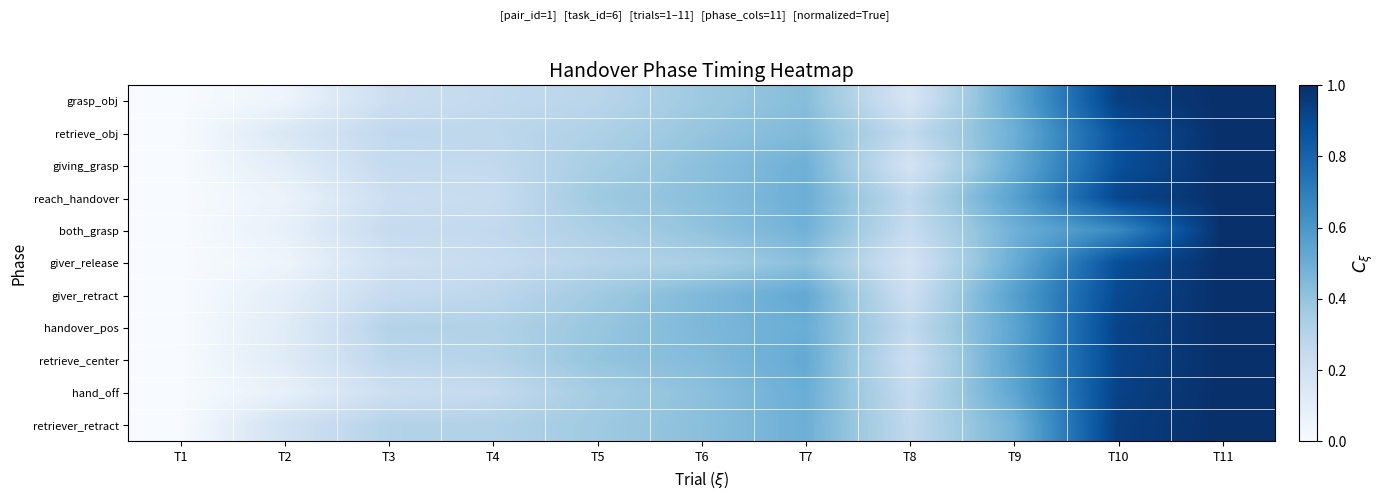

Reading left to right, what are all the values shown in this chart?

grasp_obj: T1=0.0	T2=0.0	T3=0.2	T4=0.3	T5=0.3	T6=0.4	T7=0.4	T8=0.2	T9=0.5	T10=0.9	T11=1.0
retrieve_obj: T1=0.0	T2=0.1	T3=0.3	T4=0.3	T5=0.3	T6=0.4	T7=0.4	T8=0.3	T9=0.5	T10=0.9	T11=1.0
giving_grasp: T1=0.0	T2=0.1	T3=0.3	T4=0.3	T5=0.3	T6=0.4	T7=0.5	T8=0.2	T9=0.5	T10=0.9	T11=1.0
reach_handover: T1=0.0	T2=0.1	T3=0.2	T4=0.2	T5=0.4	T6=0.4	T7=0.5	T8=0.3	T9=0.6	T10=0.9	T11=1.0
both_grasp: T1=0.0	T2=0.1	T3=0.2	T4=0.3	T5=0.3	T6=0.4	T7=0.5	T8=0.2	T9=0.5	T10=0.7	T11=1.0
giver_release: T1=0.0	T2=0.0	T3=0.2	T4=0.2	T5=0.3	T6=0.3	T7=0.4	T8=0.2	T9=0.5	T10=0.9	T11=1.0
giver_retract: T1=0.0	T2=0.1	T3=0.2	T4=0.3	T5=0.4	T6=0.4	T7=0.5	T8=0.2	T9=0.6	T10=0.9	T11=1.0
handover_pos: T1=0.0	T2=0.1	T3=0.3	T4=0.3	T5=0.4	T6=0.5	T7=0.5	T8=0.3	T9=0.5	T10=0.9	T11=1.0
retrieve_center: T1=0.0	T2=0.1	T3=0.3	T4=0.3	T5=0.4	T6=0.4	T7=0.5	T8=0.2	T9=0.6	T10=0.9	T11=1.0
hand_off: T1=0.0	T2=0.1	T3=0.2	T4=0.3	T5=0.4	T6=0.4	T7=0.5	T8=0.2	T9=0.5	T10=0.9	T11=1.0
retriever_retract: T1=0.0	T2=0.2	T3=0.3	T4=0.3	T5=0.4	T6=0.4	T7=0.5	T8=0.3	T9=0.5	T10=0.9	T11=1.0